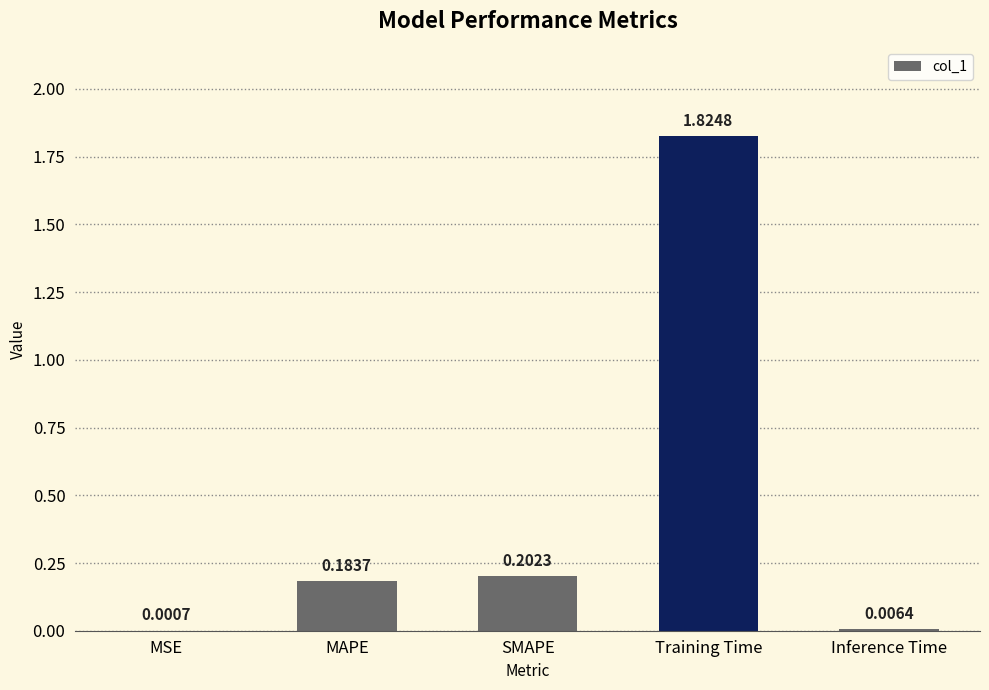

Which label corresponds to the largest value in the chart?

Training Time